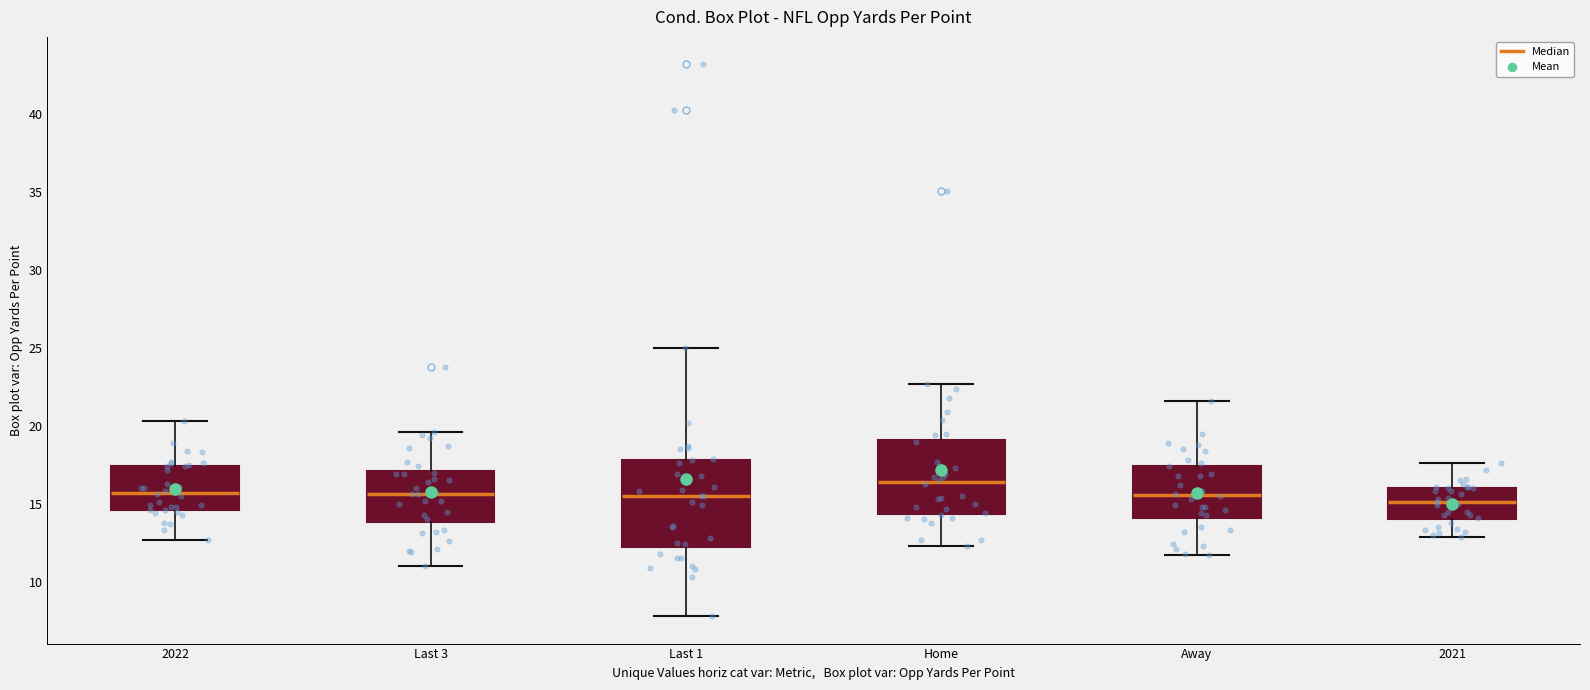

Reading left to right, read every box against the y-axis: the position of its median line, the range the box covers, and the ends of its whiskers. The values are not printed on the chart, so give them approximately, as read against the axis.

2022: median 15.5, box 14.5 to 17.5, whiskers 12.5 to 20.5
Last 3: median 15.5, box 14.0 to 17.0, whiskers 11.0 to 19.5
Last 1: median 15.5, box 12.5 to 18.0, whiskers 8.0 to 25.0
Home: median 16.5, box 14.5 to 19.0, whiskers 12.5 to 22.5
Away: median 15.5, box 14.0 to 17.5, whiskers 11.5 to 21.5
2021: median 15.0, box 14.0 to 16.0, whiskers 13.0 to 17.5